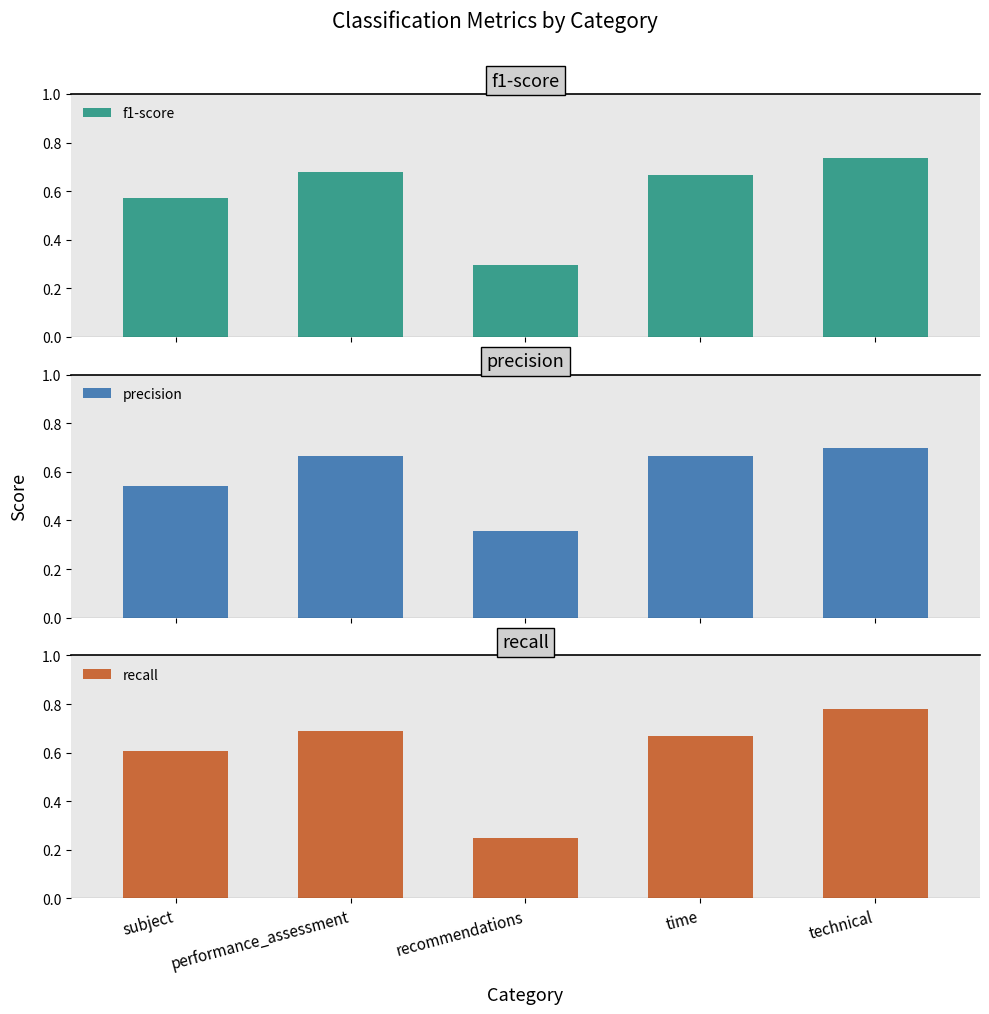

How many bars are there in total?

15